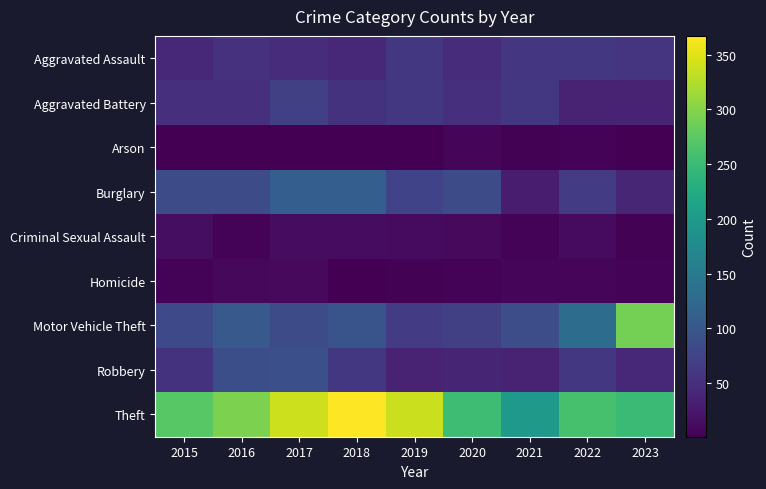

What is the difference between the highest and lowest values at 2023?

289